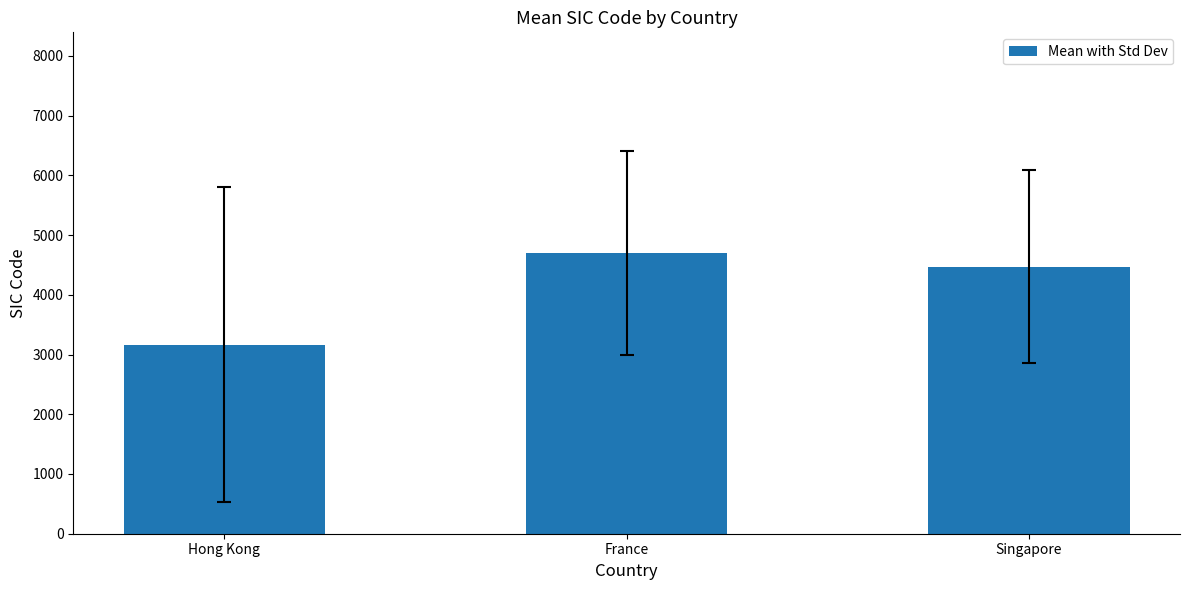

At which label is the value closest to 3932?

Singapore